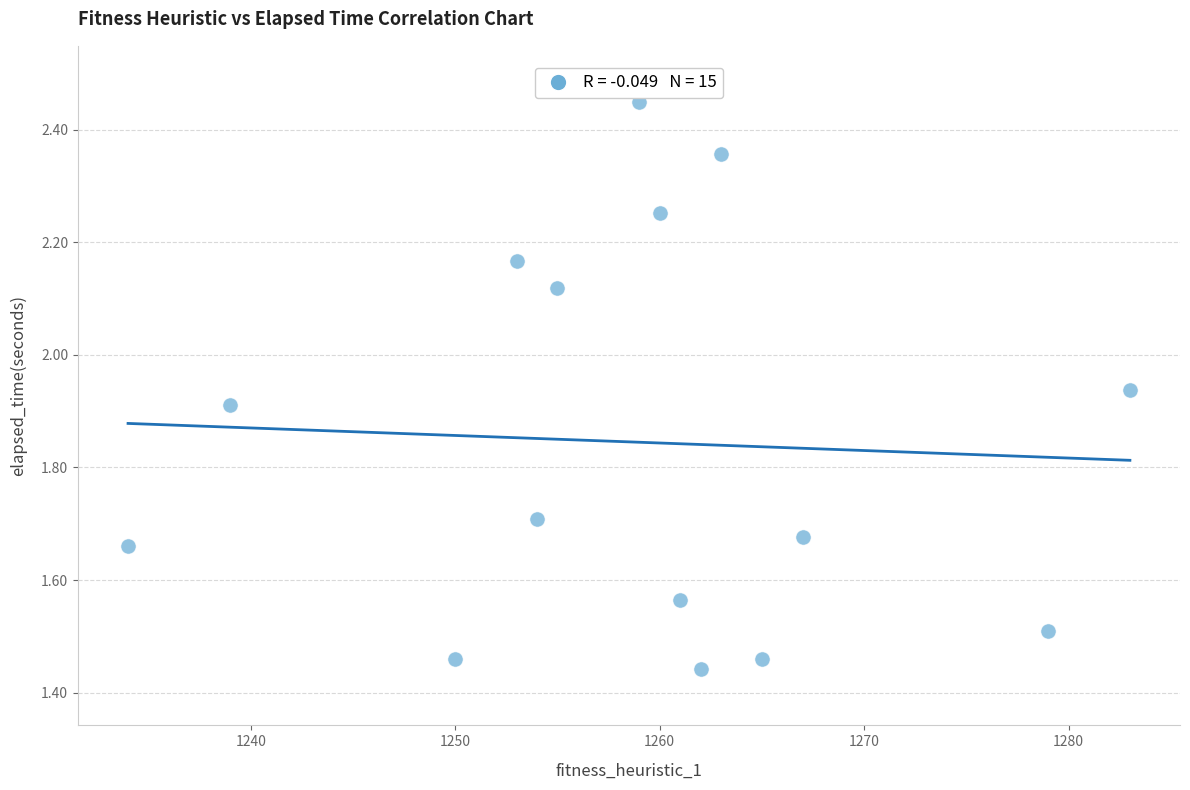

What is the range of X values (max minus min)?

49.0